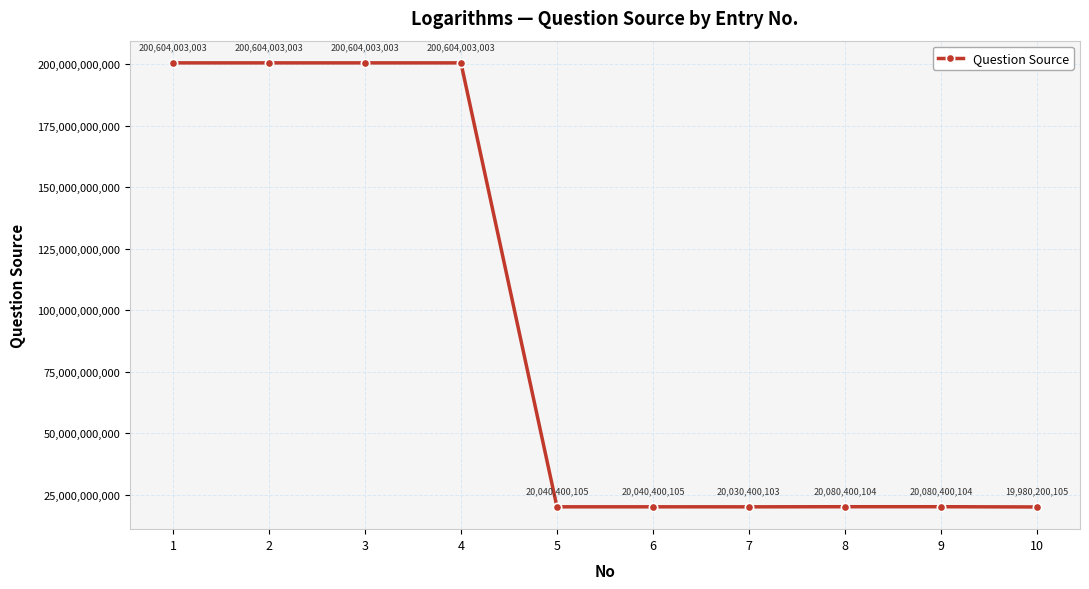

Is it true that the value at 4 is 304312874988?

False